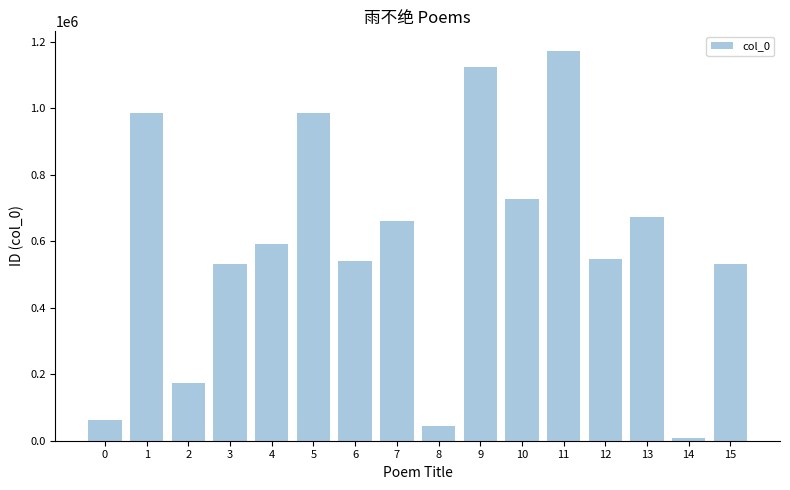

The value at 4 is 882641. True or false?

False